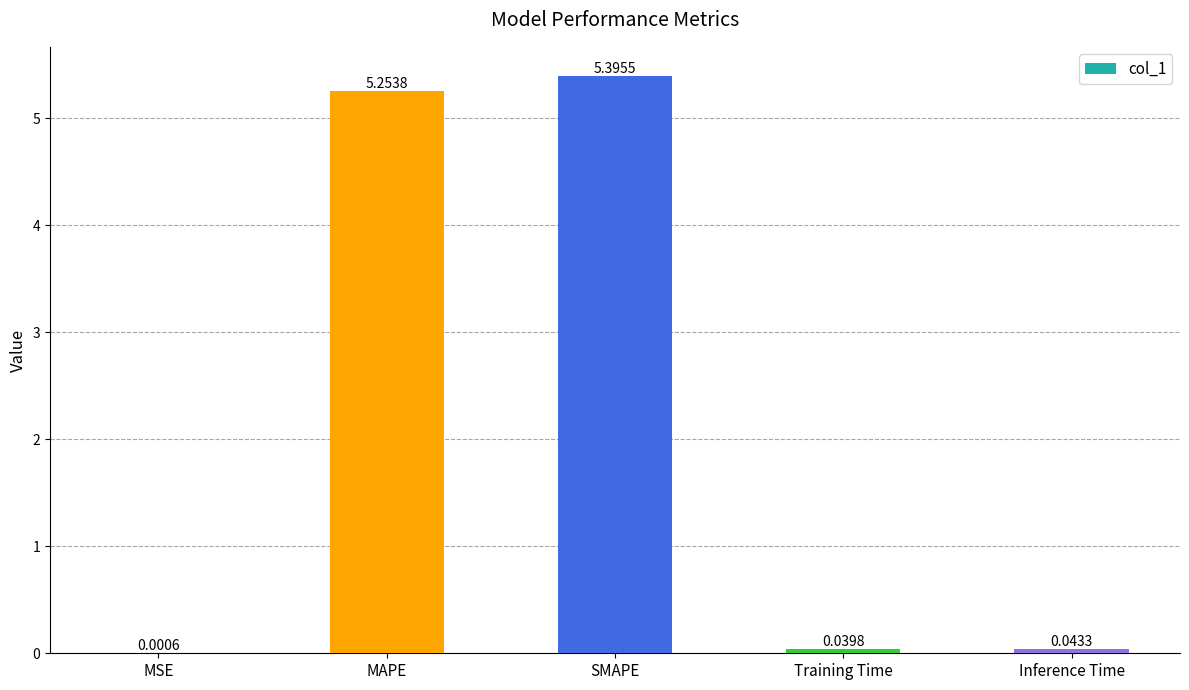

Does the chart contain stacked bars?

No